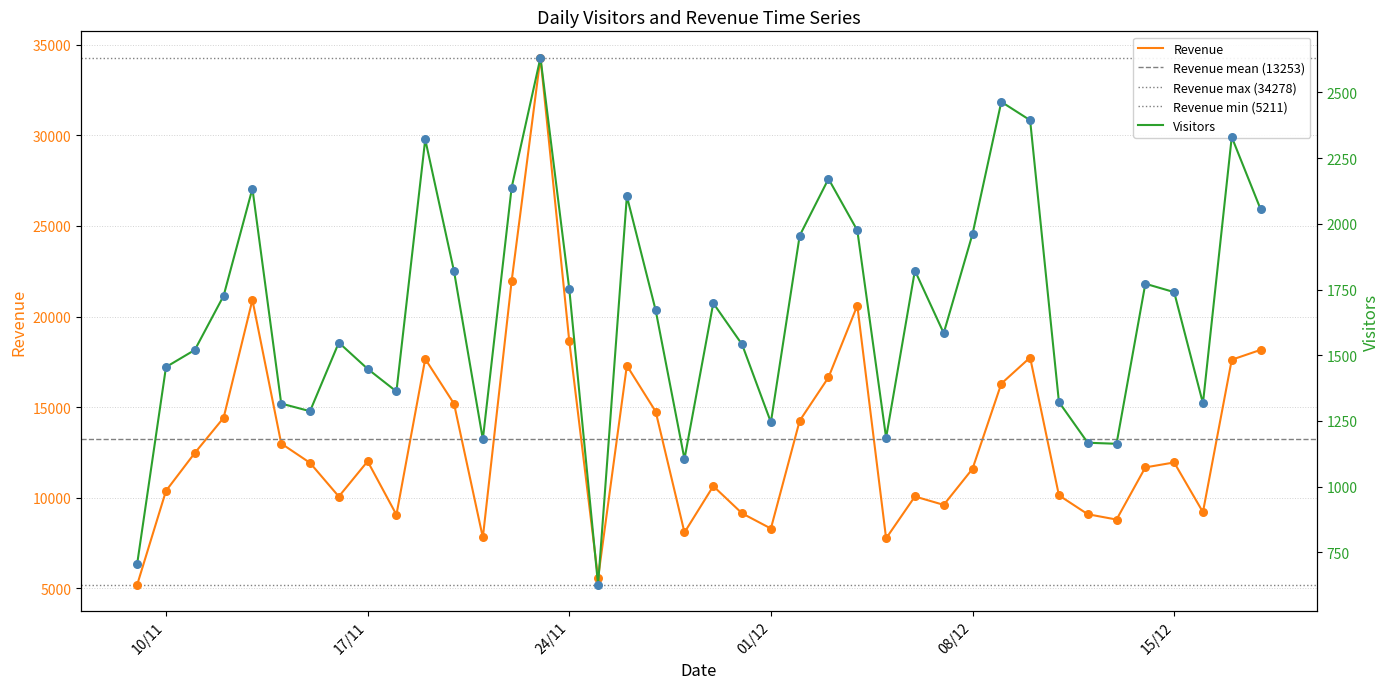

Is the value of Visitors at 17/11 greater than the value of Revenue at 10/11?

No